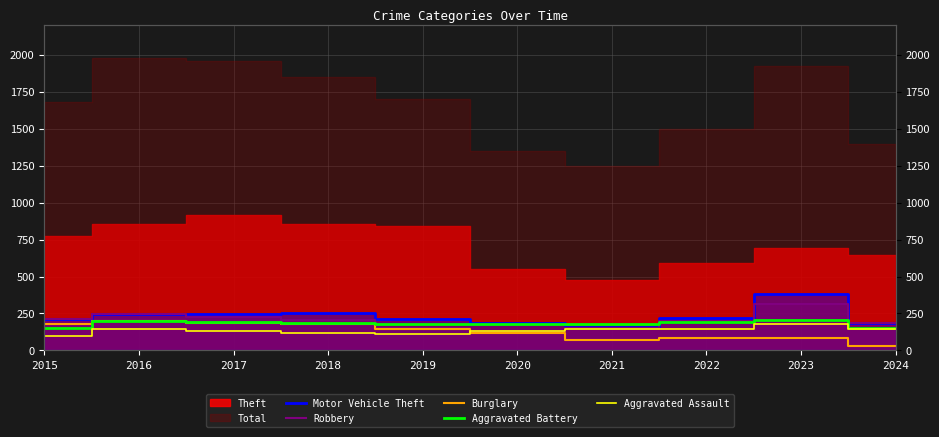

True or false: Robbery has a value of 204 at 2018.

True